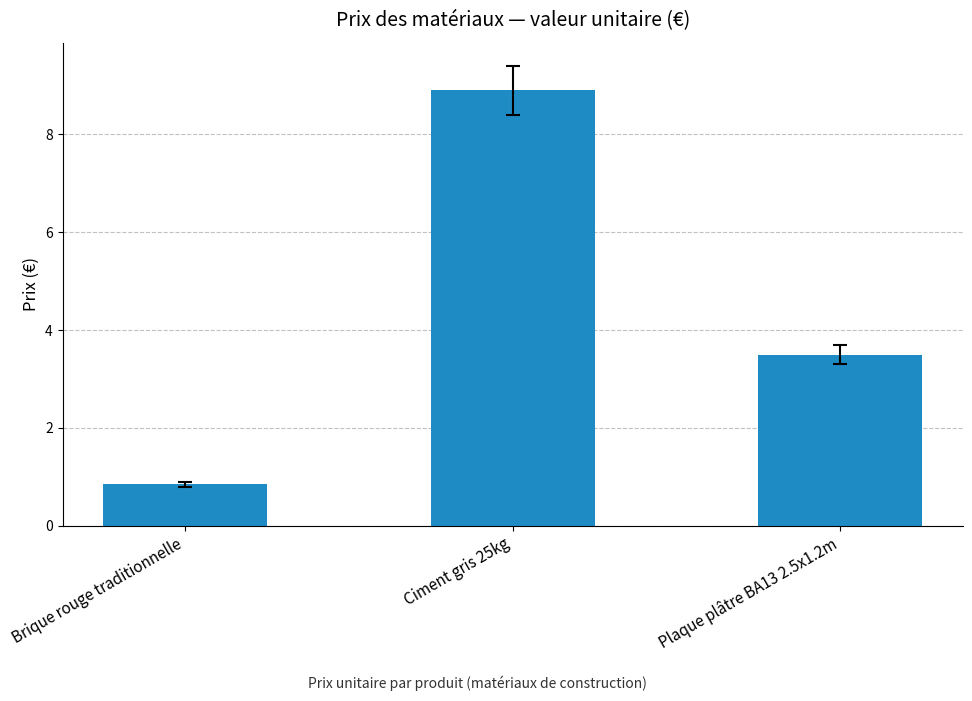

At which label does the data first exceed 3?

Ciment gris 25kg